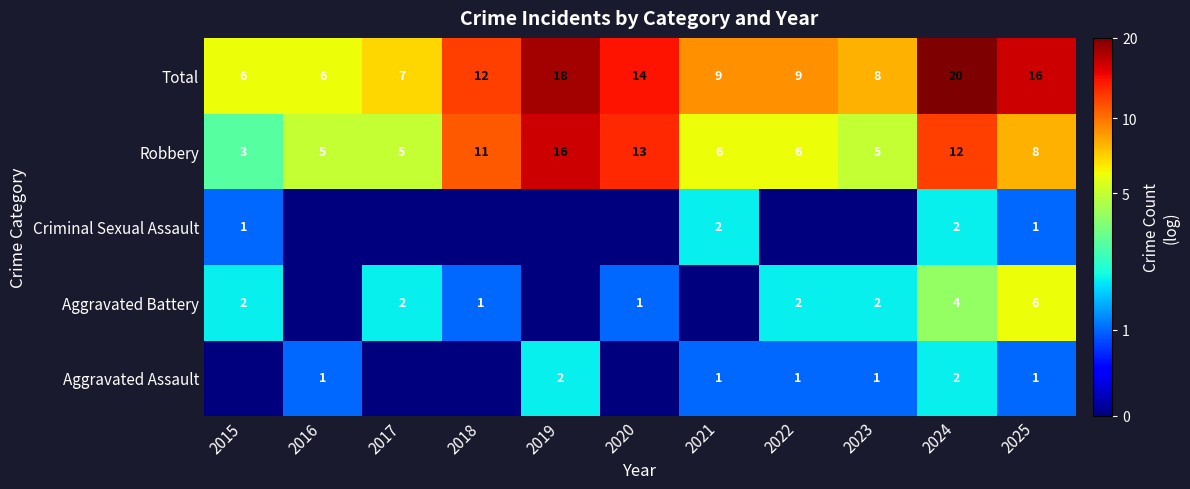

At how many categories does at least one series exceed 0?

11